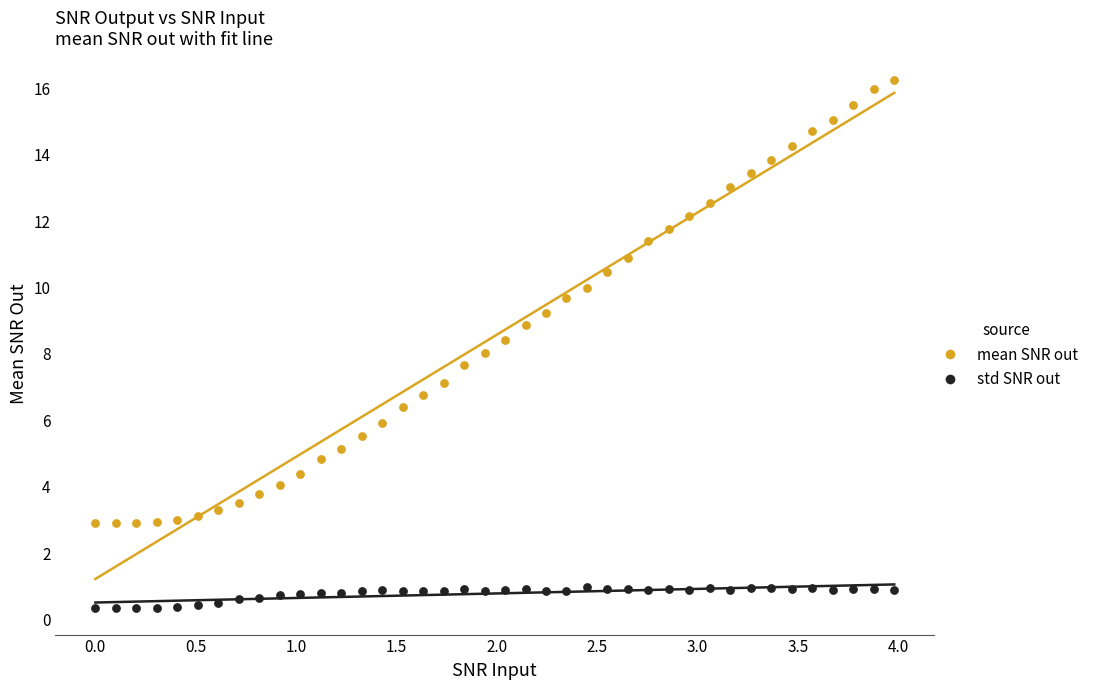

Which series reaches the maximum Y coordinate?

mean SNR out